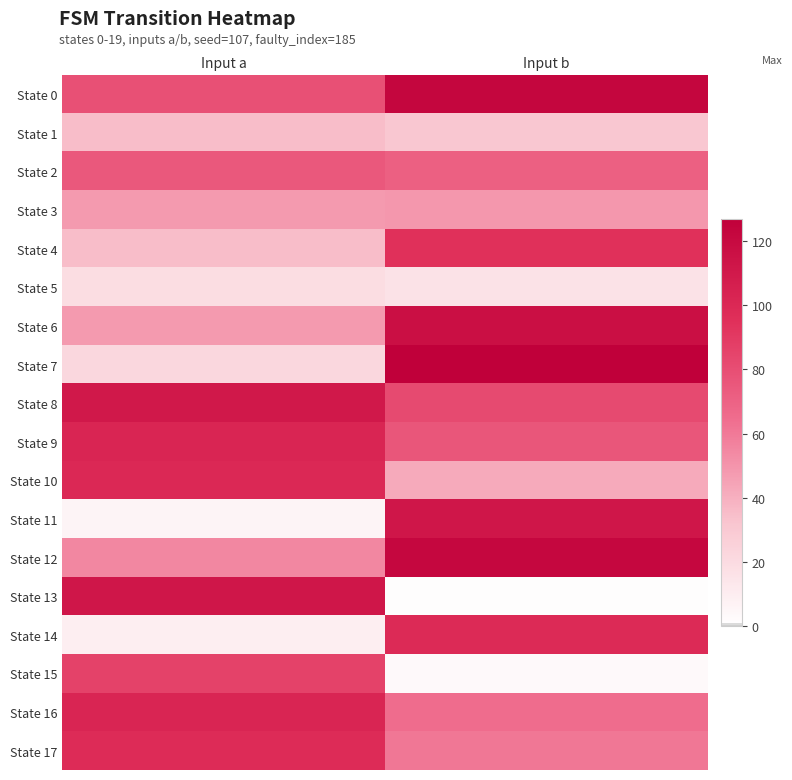

At which category does the chart reach its peak across all series?

Input b